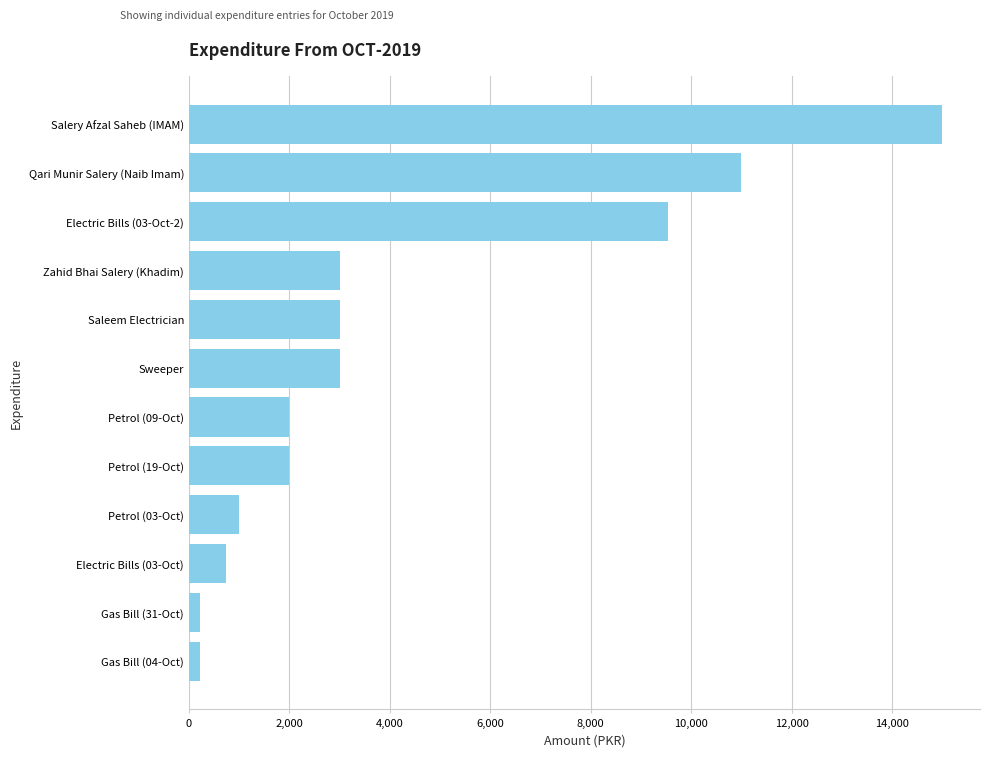

Count the number of categories in the chart.

12